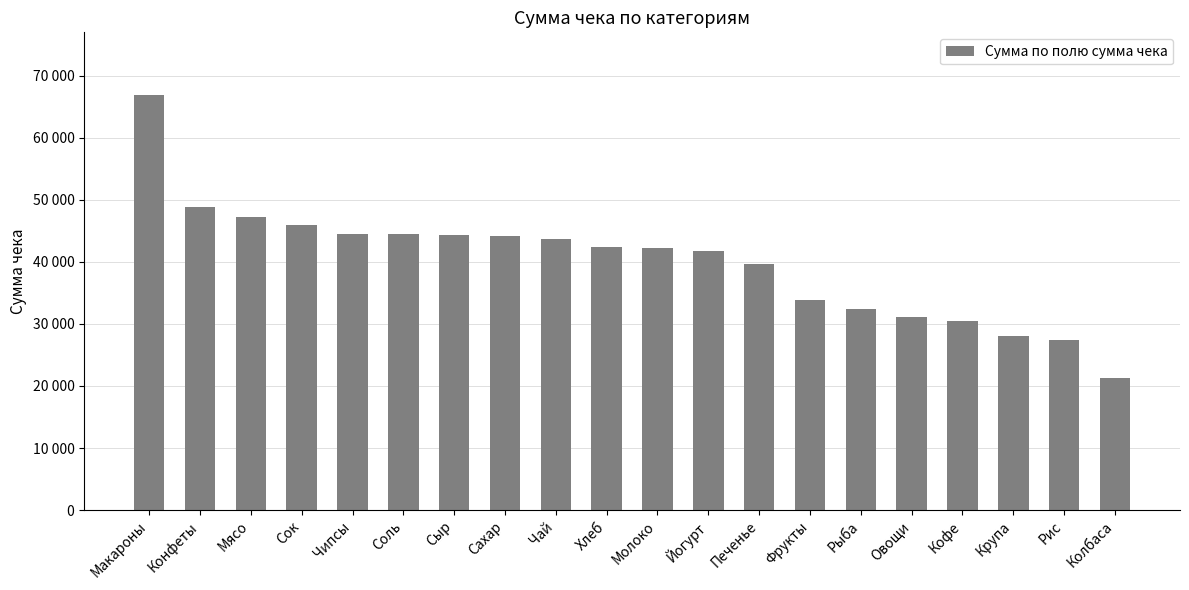

Rank the categories by value from lowest to highest.

Колбаса, Рис, Крупа, Кофе, Овощи, Рыба, Фрукты, Печенье, Йогурт, Молоко, Хлеб, Чай, Сахар, Сыр, Соль, Чипсы, Сок, Мясо, Конфеты, Макароны